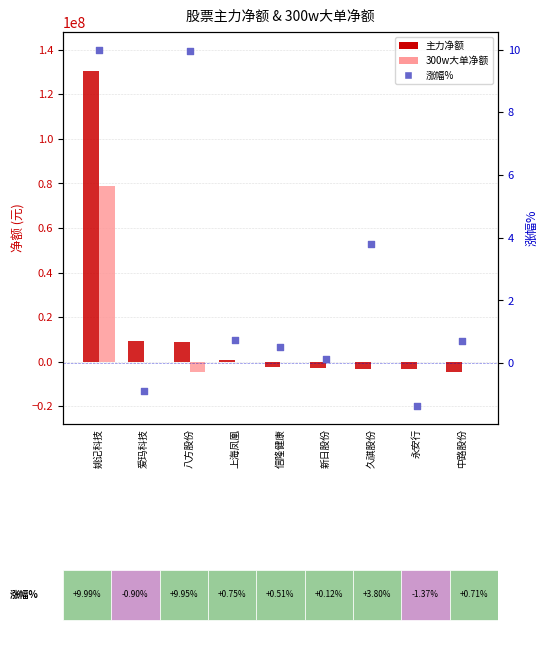

Which series contains the highest Y value?

主力净额